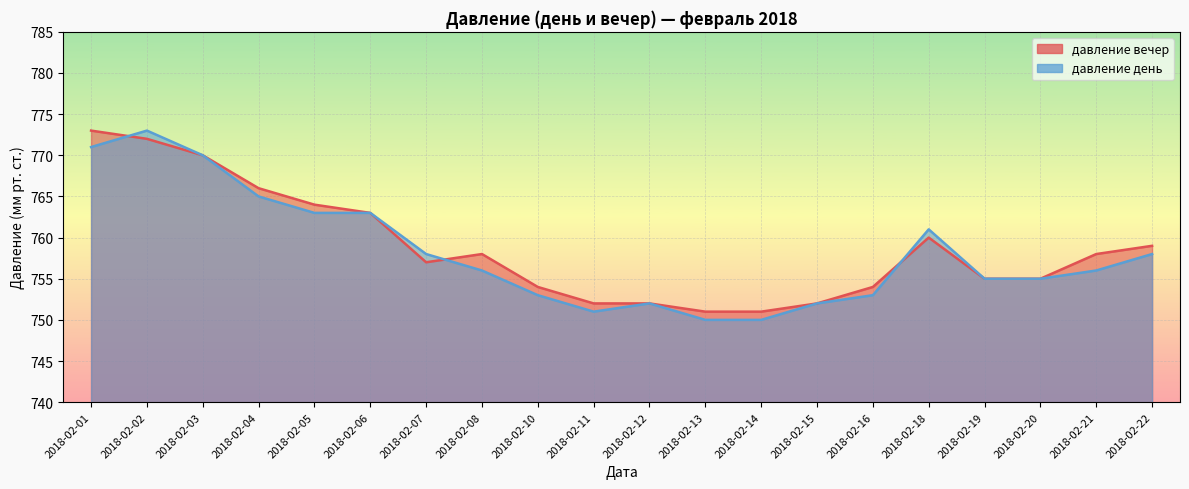

Reading left to right, transcribe all the data shown in this chart.

давление вечер: 773	772	770	766	764	763	757	758	754	752	752	751	751	752	754	760	755	755	758	759
давление день: 771	773	770	765	763	763	758	756	753	751	752	750	750	752	753	761	755	755	756	758